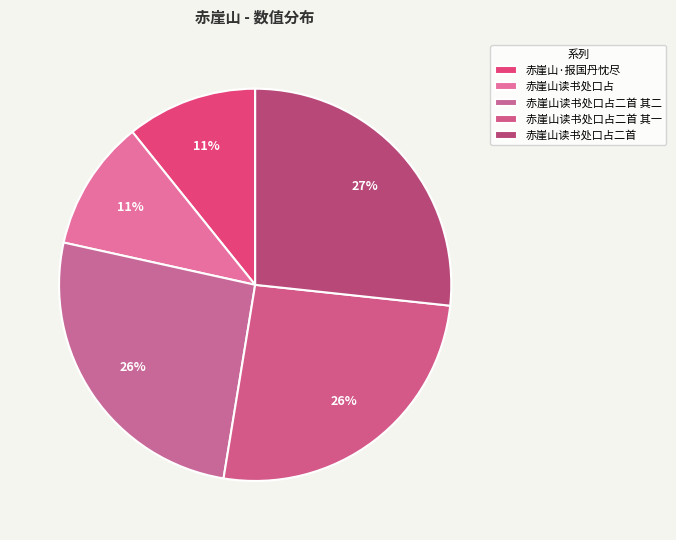

To the nearest percent, what is the average slice percentage?

20%